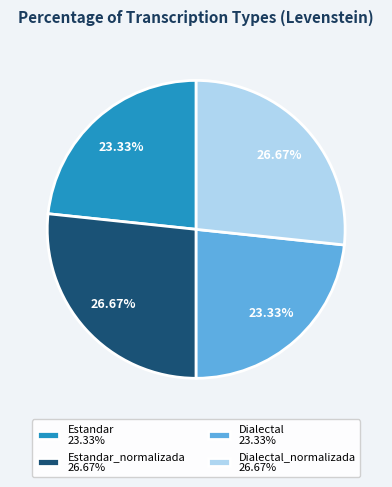

Is there a majority slice in this chart?

No